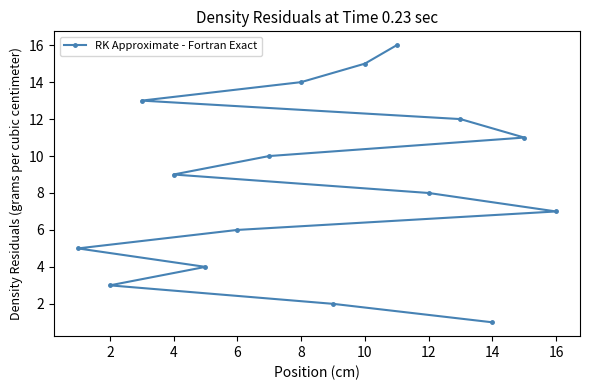

Reading left to right, list all the values displayed in this chart.

5	3	13	9	4	6	10	14	2	15	16	8	12	1	11	7